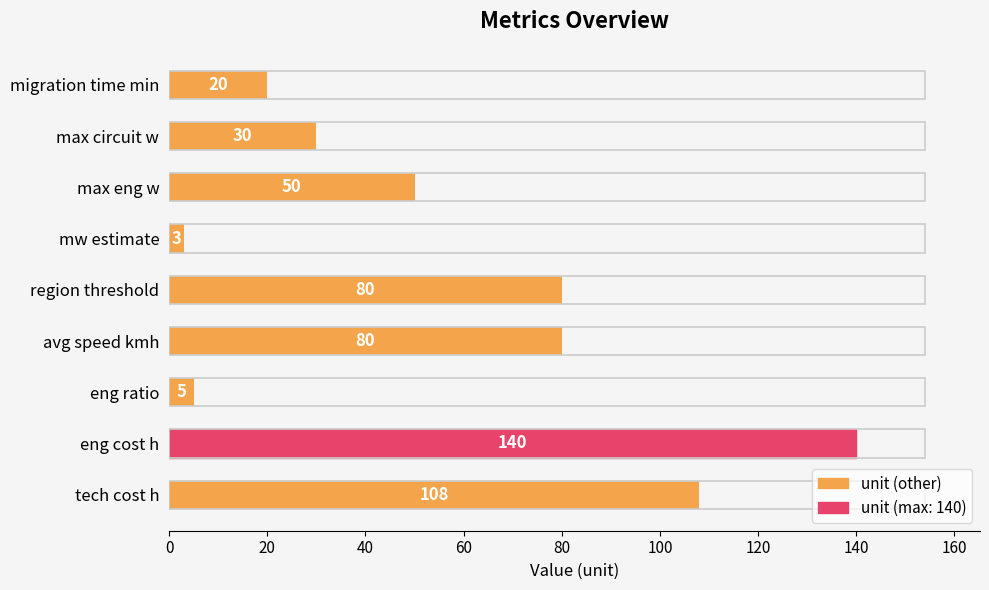

What is the greatest value displayed?

140